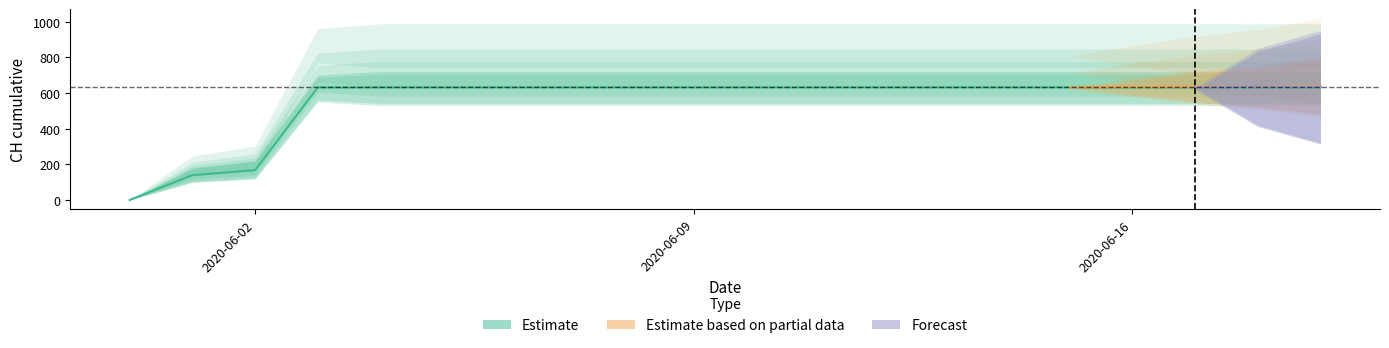

Is this an area chart (filled region under the line)?

No